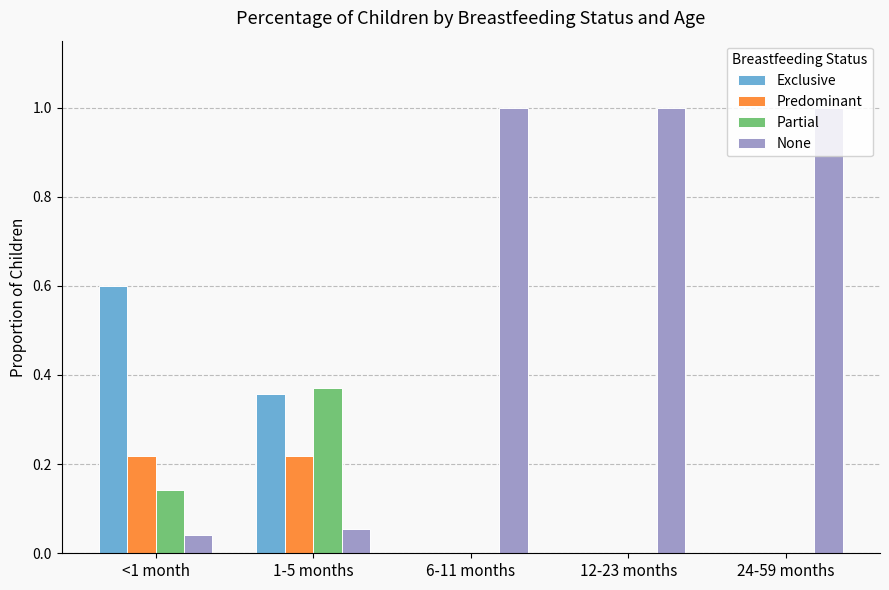

What is the sum of all Exclusive values?

1.0